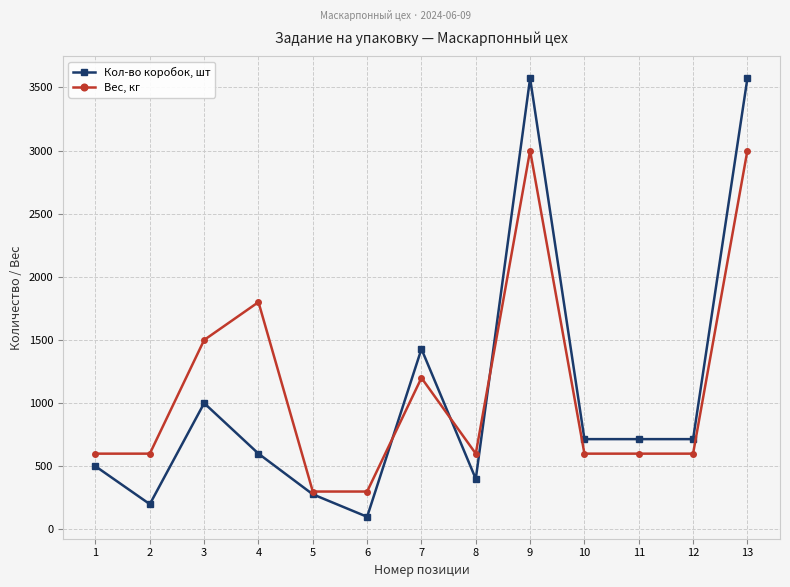

What is the smallest value displayed?

100